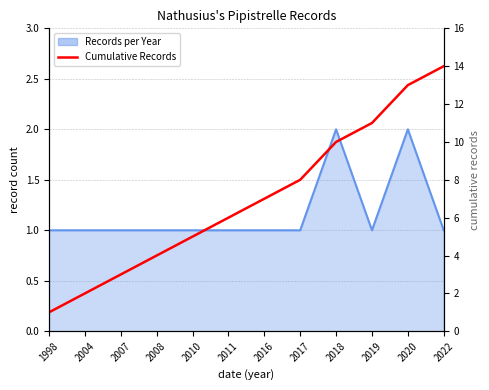

What is the difference between the second highest and second lowest values?

11